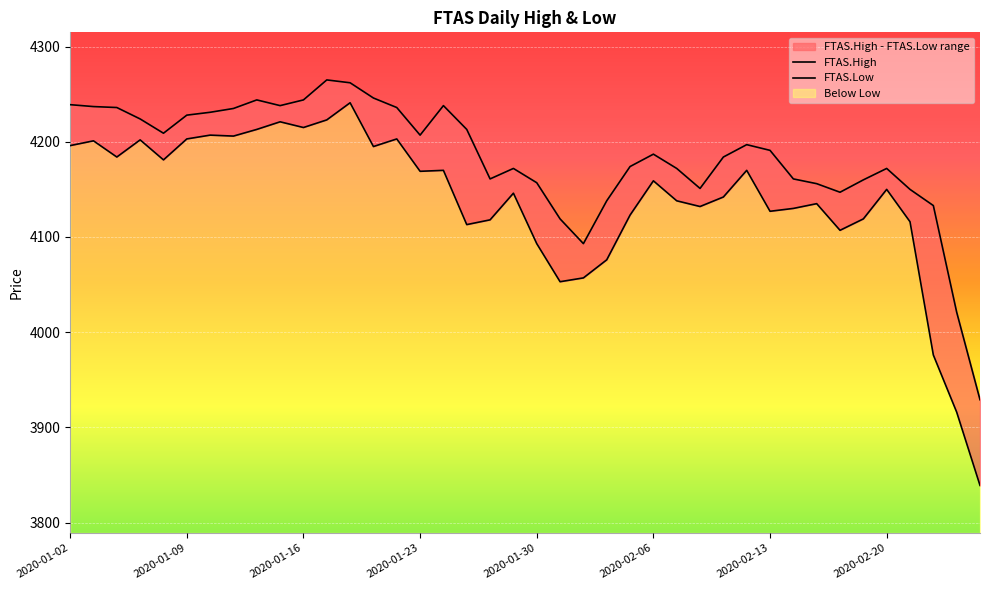

True or false: FTAS.High has a value of 1940 at 2020-01-30.

False